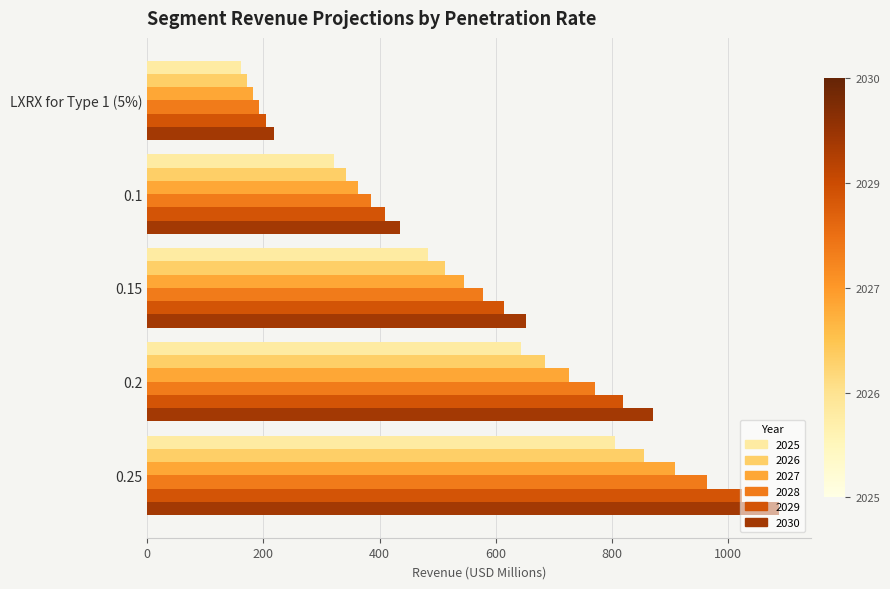

Is the value of 2025 at 0.1 greater than the value of 2030 at LXRX for Type 1 (5%)?

Yes